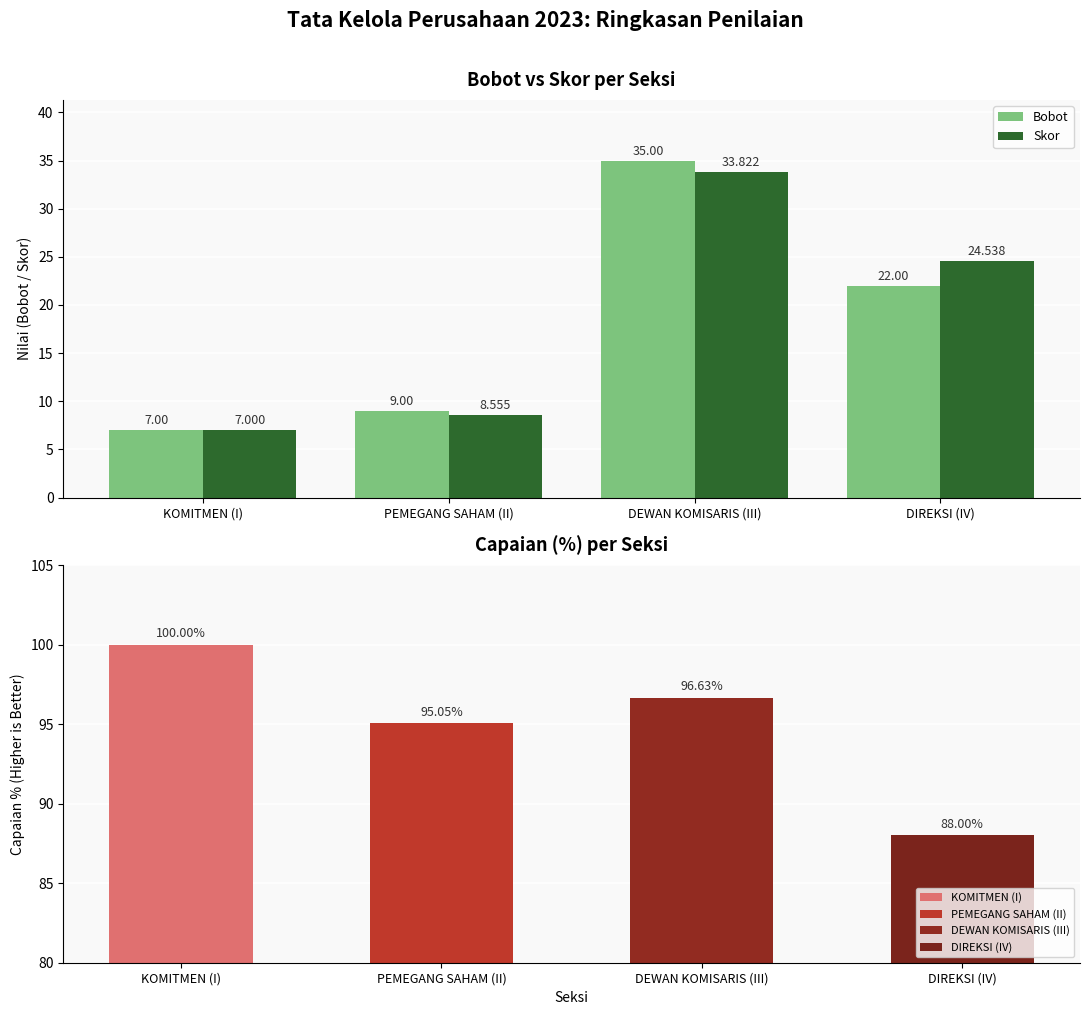

What is the label of the 3rd bar from the right?

PEMEGANG SAHAM (II)